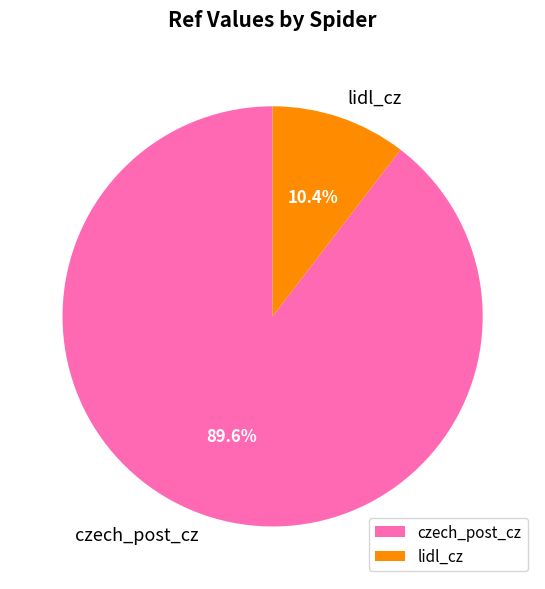

The lidl_cz slice represents 10% of the pie. True or false?

True